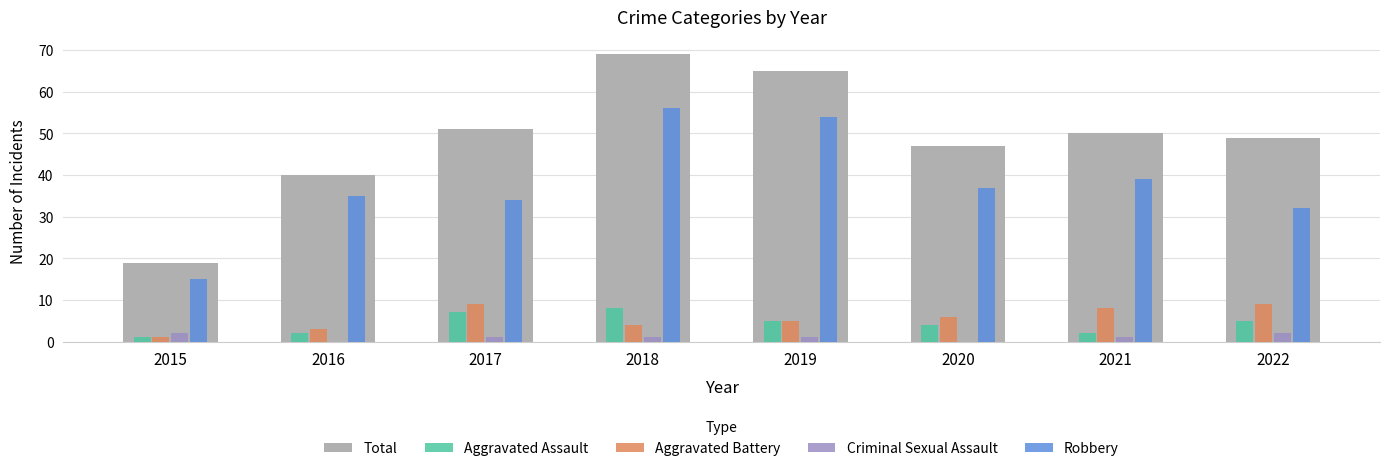

Does the chart contain stacked bars?

No